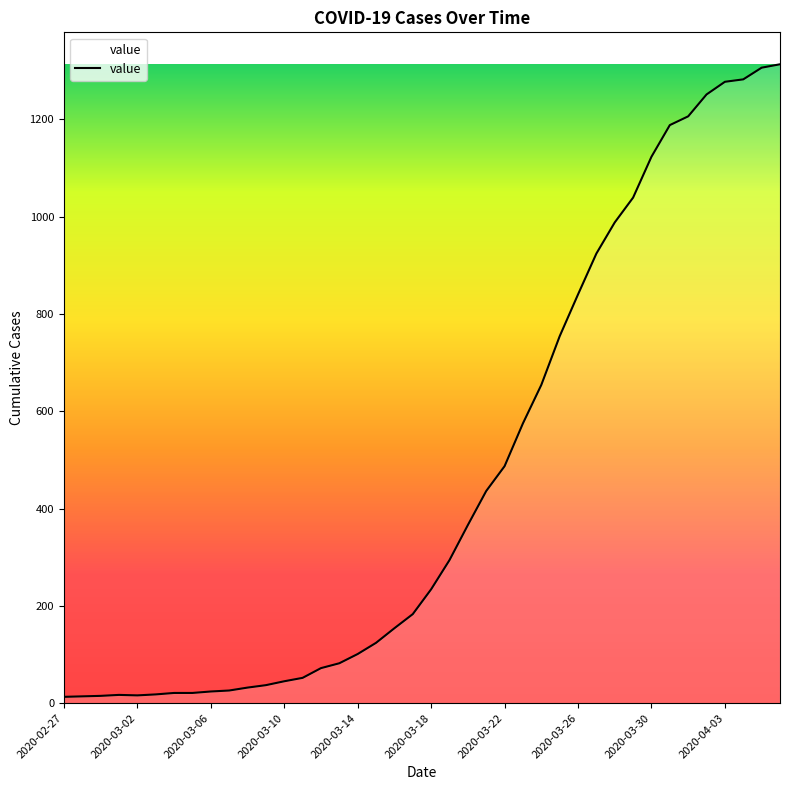

How many lines are shown in the chart?

1